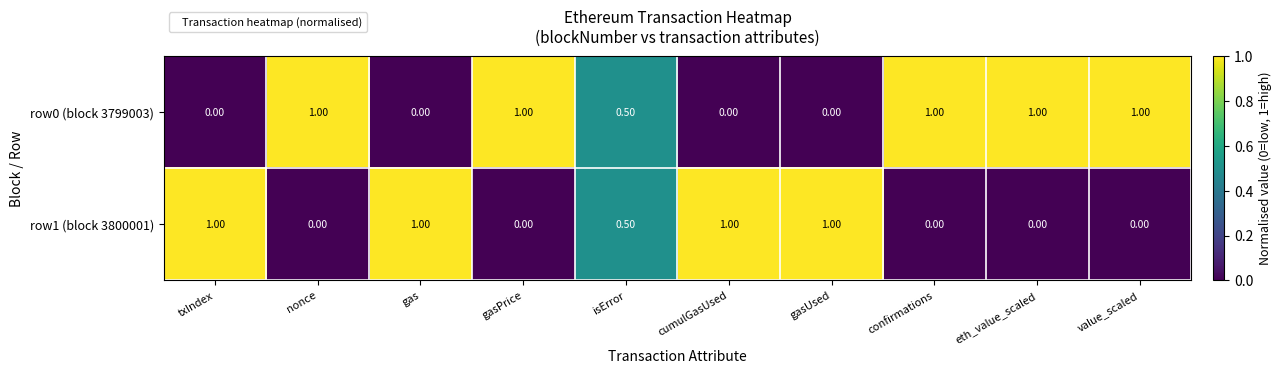

What is the maximum value shown in the chart?

1.0